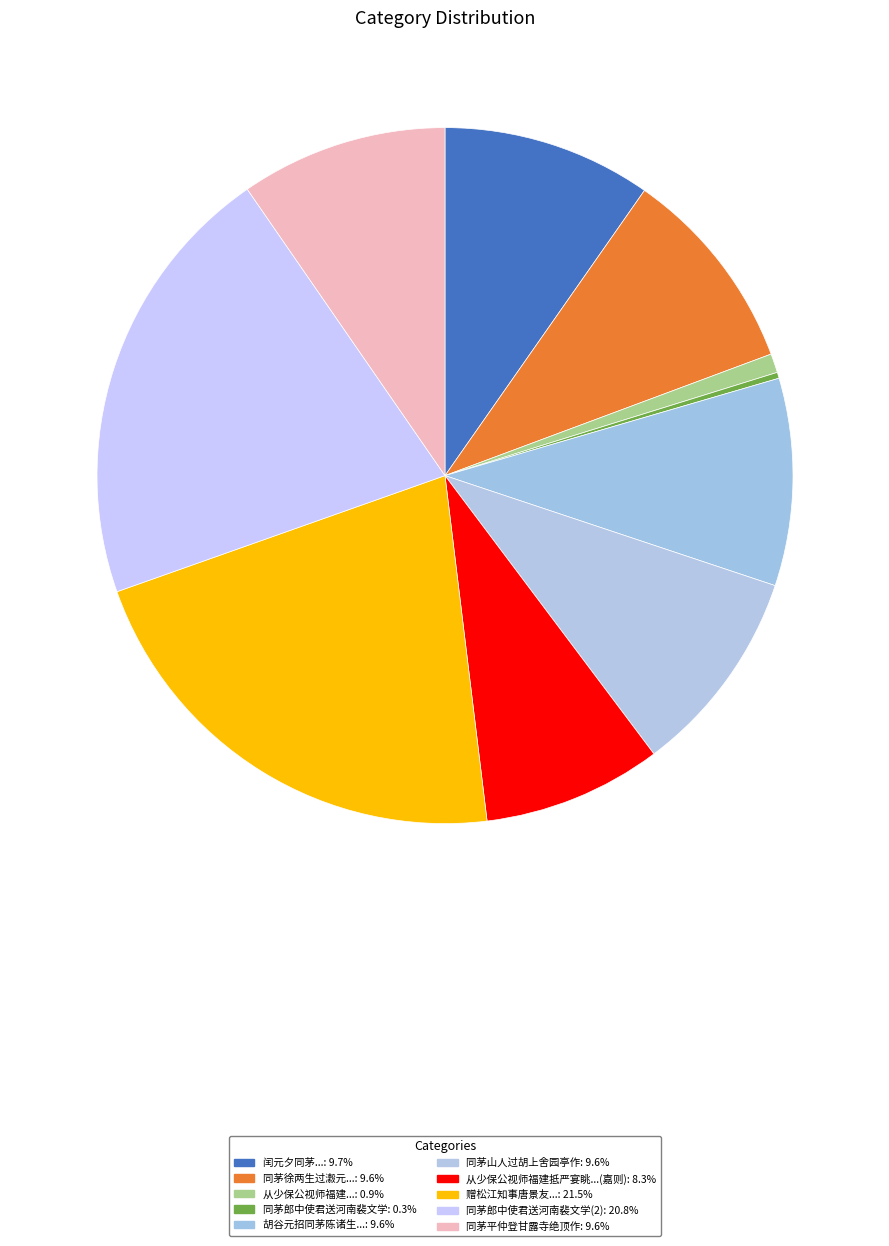

How many slices are in this pie chart?

10